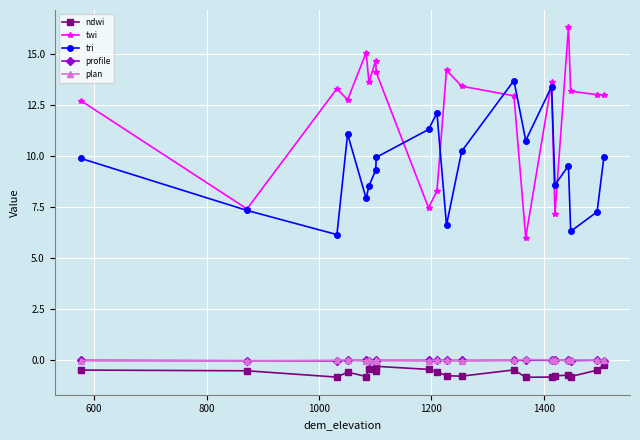

Which series has the widest spread of values?

twi